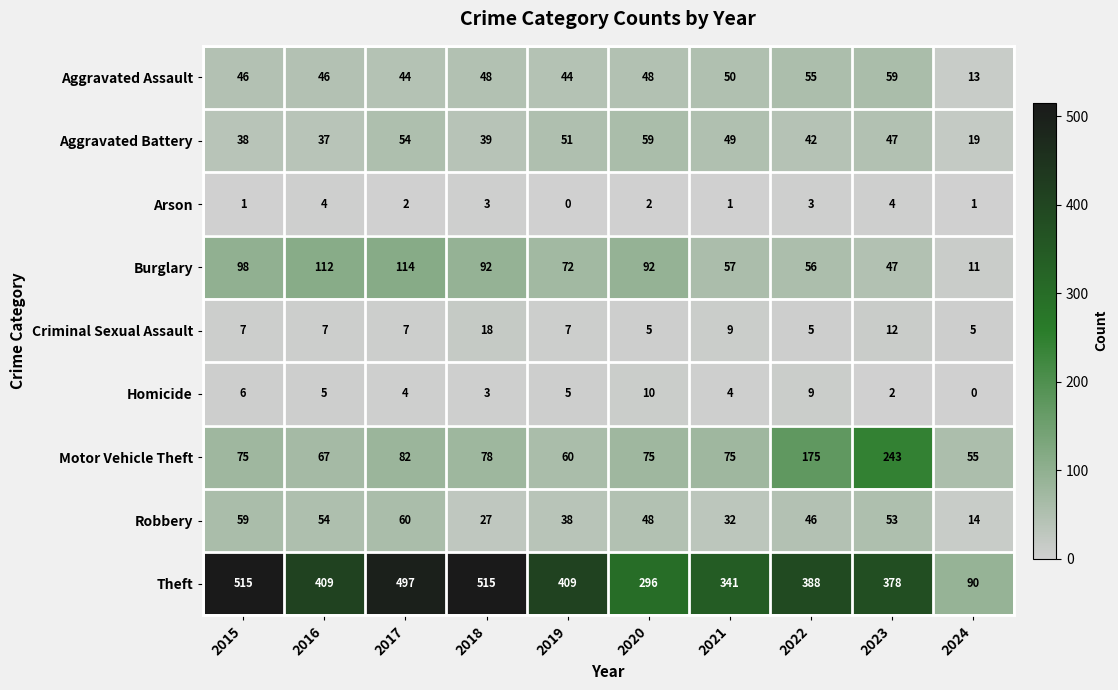

True or false: Burglary has a value of 92 at 2020.

True